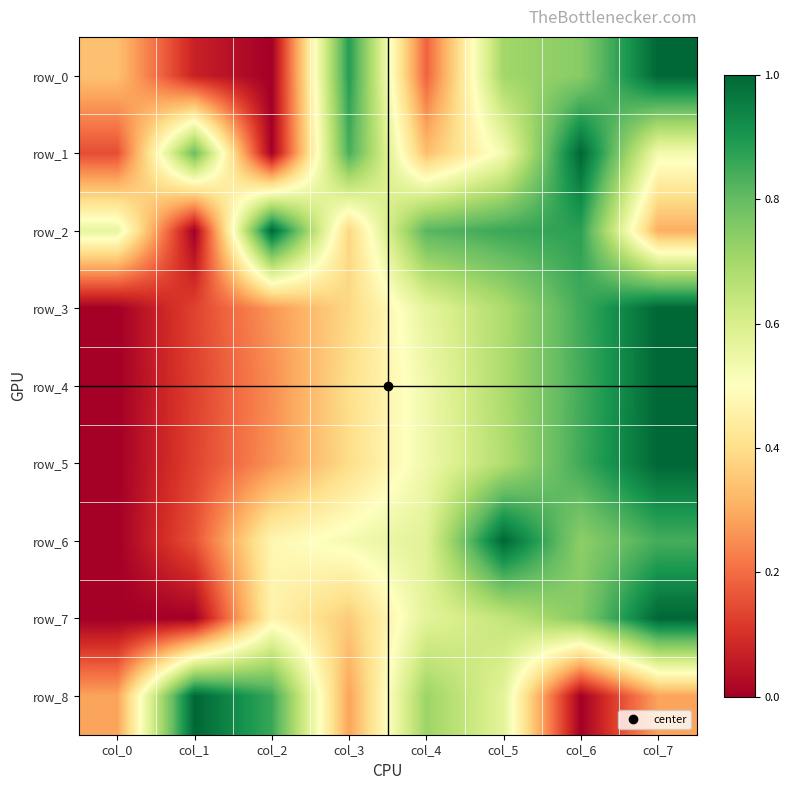

What is the difference between the maximum and minimum values in the row_0 series?

1.0